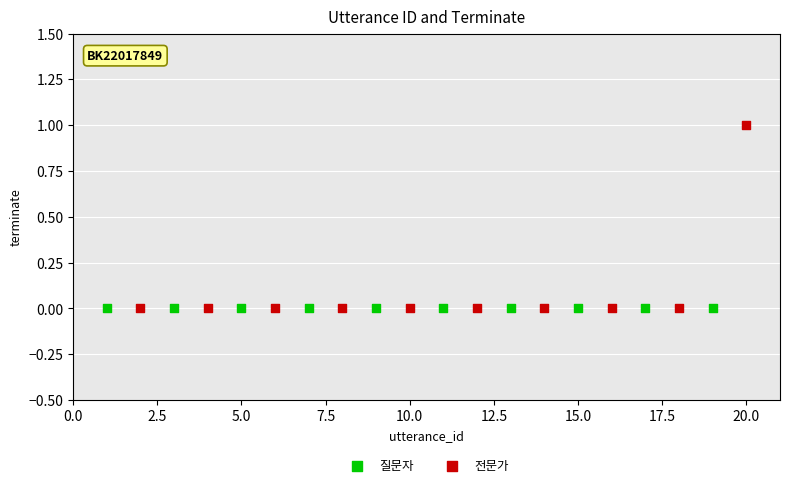

Which series contains the highest Y value?

전문가